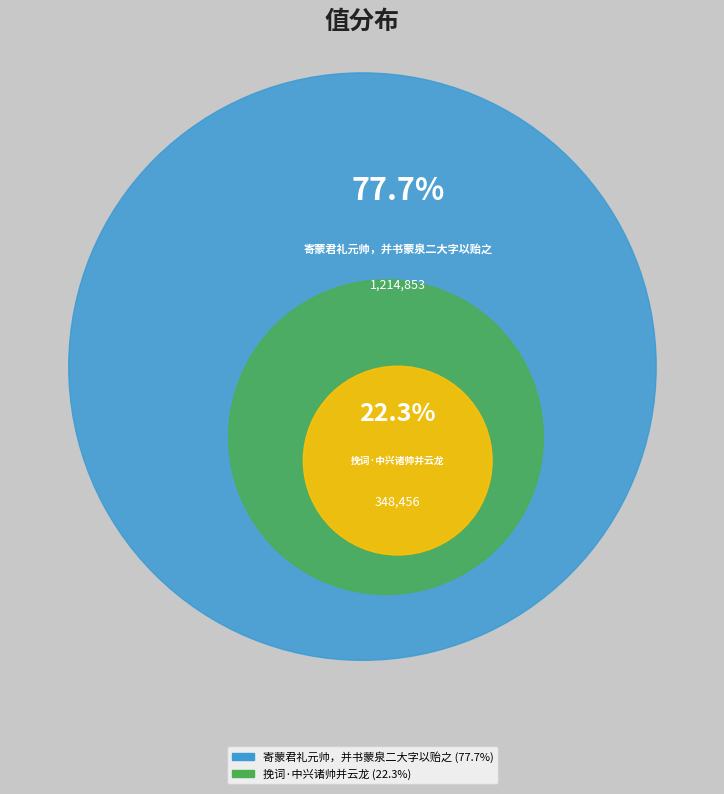

How many slices are in this pie chart?

2